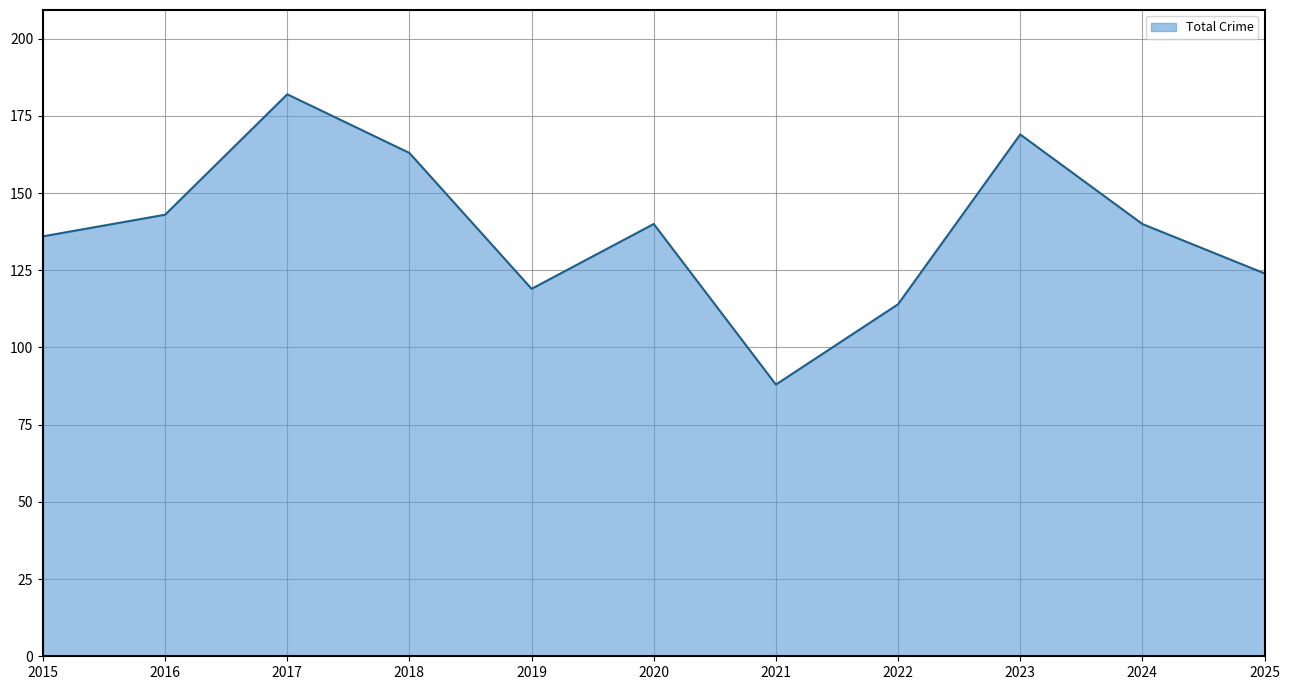

Approximately how many times larger is the value at 2020 compared to 2022?

1.2